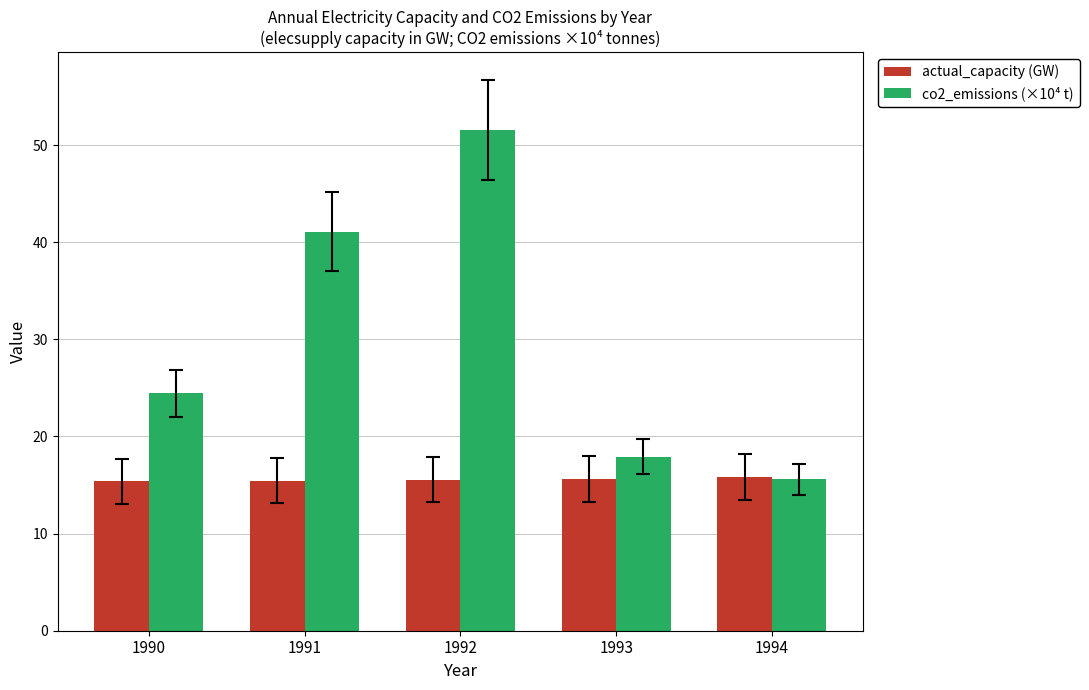

Does the chart contain stacked bars?

No